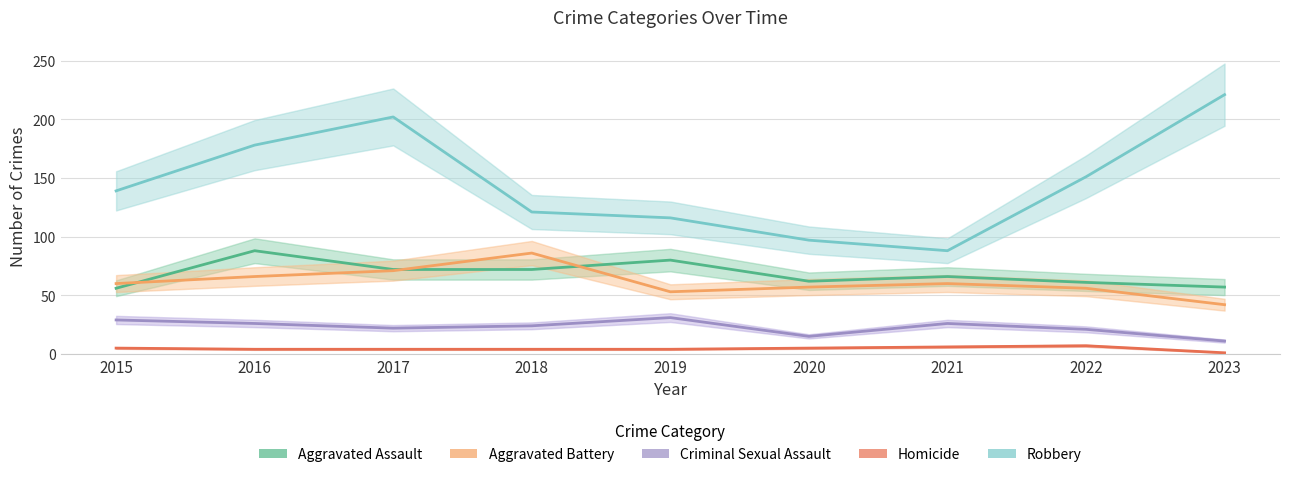

What is the value of the Aggravated Assault point at the 3rd from the left?

72